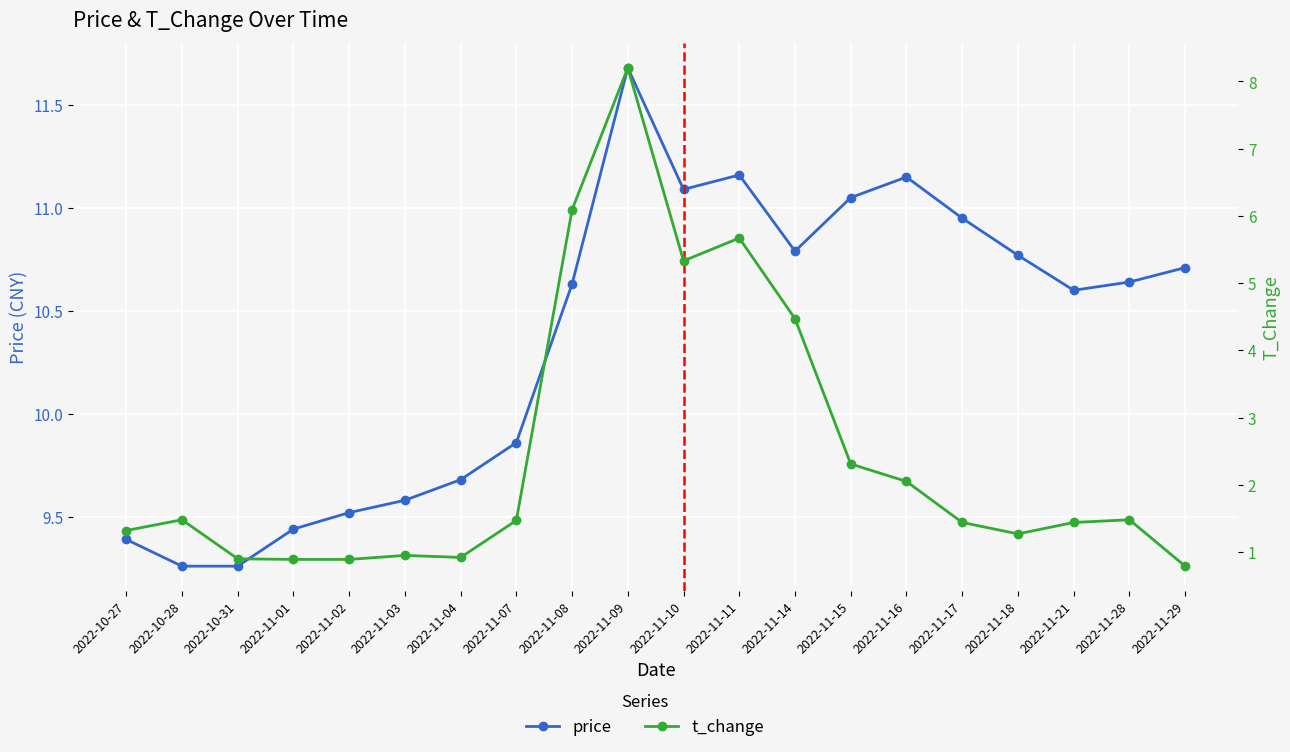

How many values in the t_change series are below 1?

6